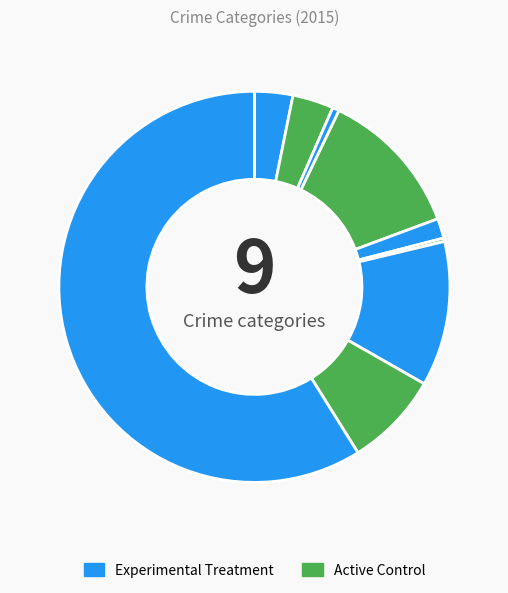

Which category has the biggest portion of the pie?

Theft